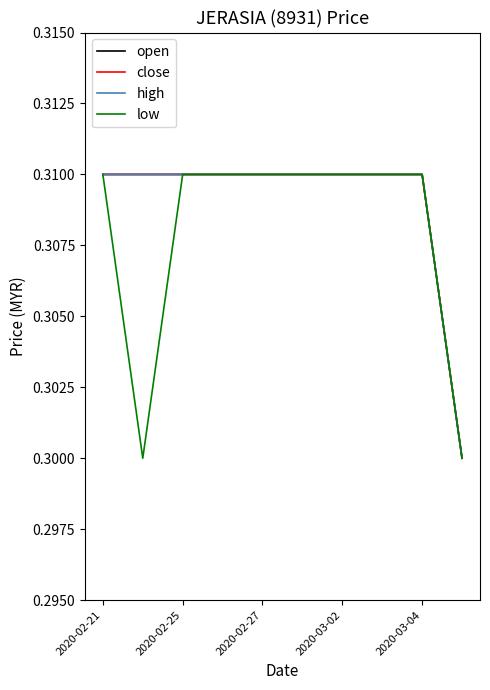

What is the value of the open point at the 9th from the left?

0.3